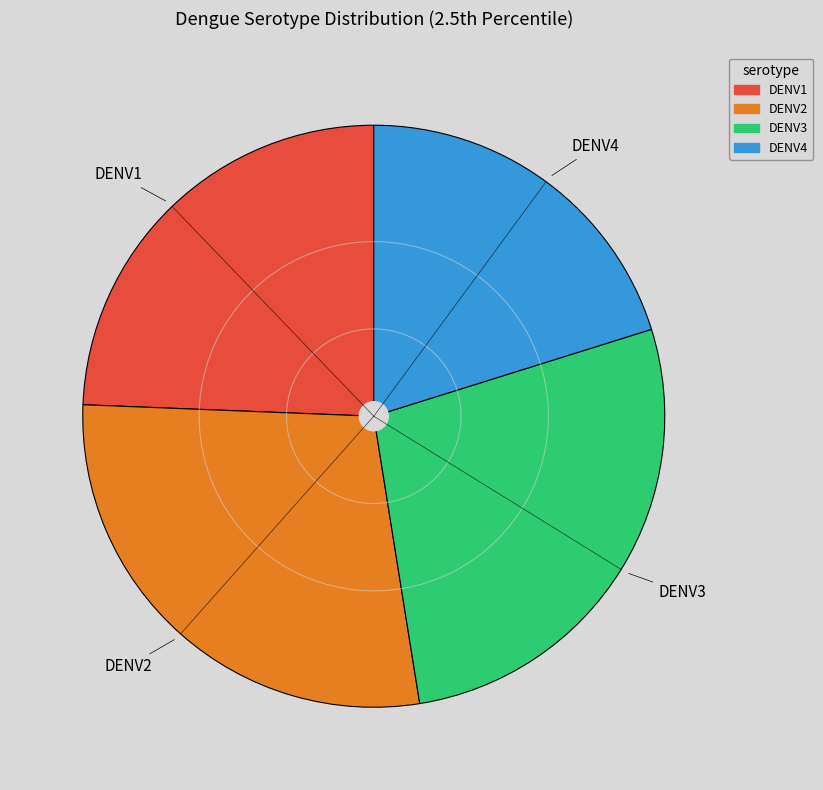

Is there any slice that represents more than half of the pie?

No